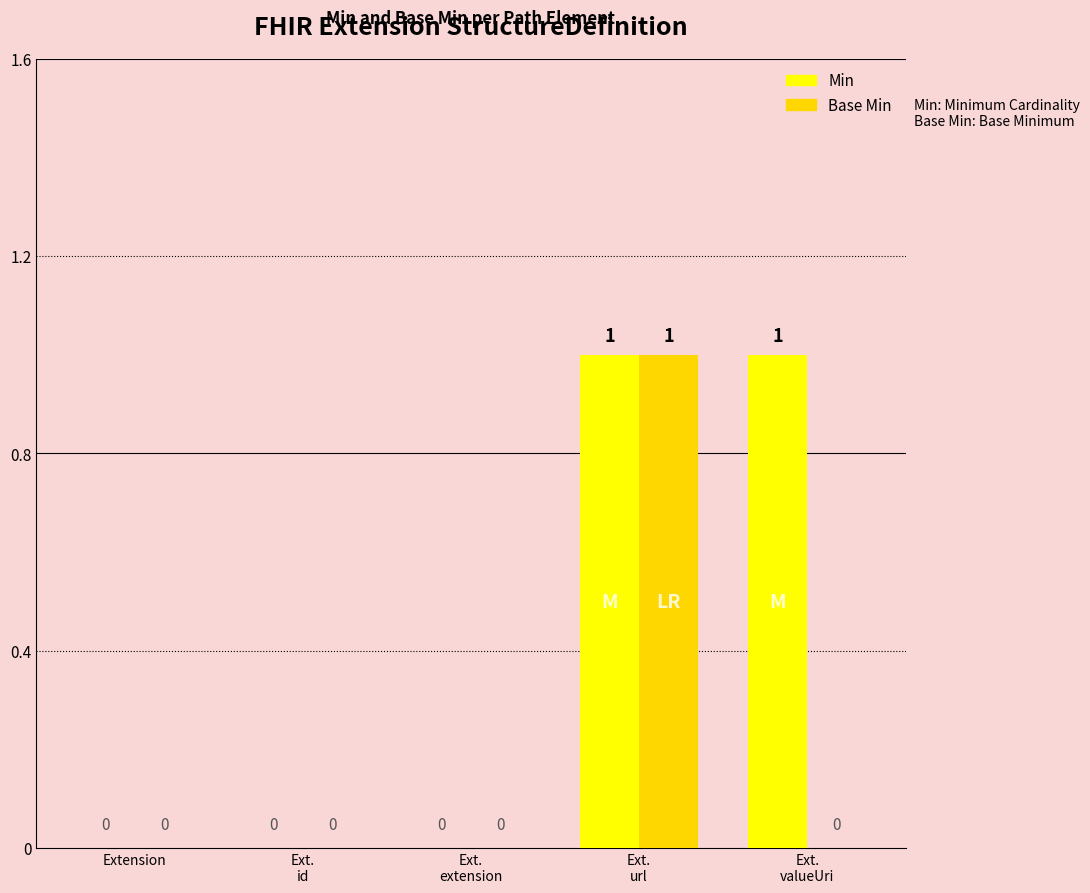

Between Ext.
id and Ext.
valueUri, which series saw the biggest shift?

Min